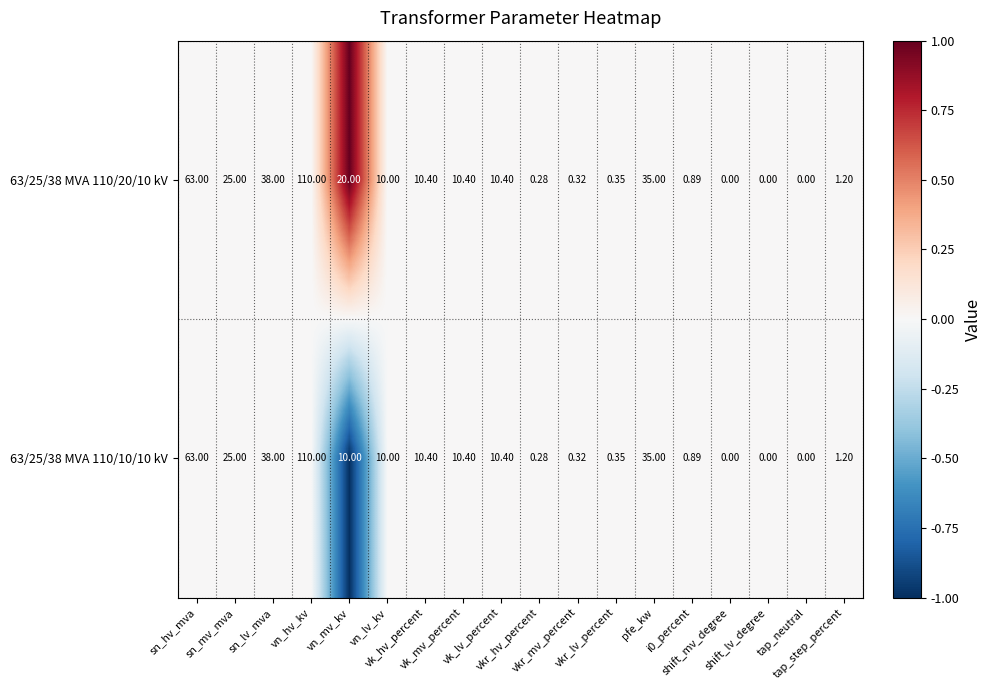

Which series changed the most between vn_lv_kv and pfe_kw?

63/25/38 MVA 110/20/10 kV